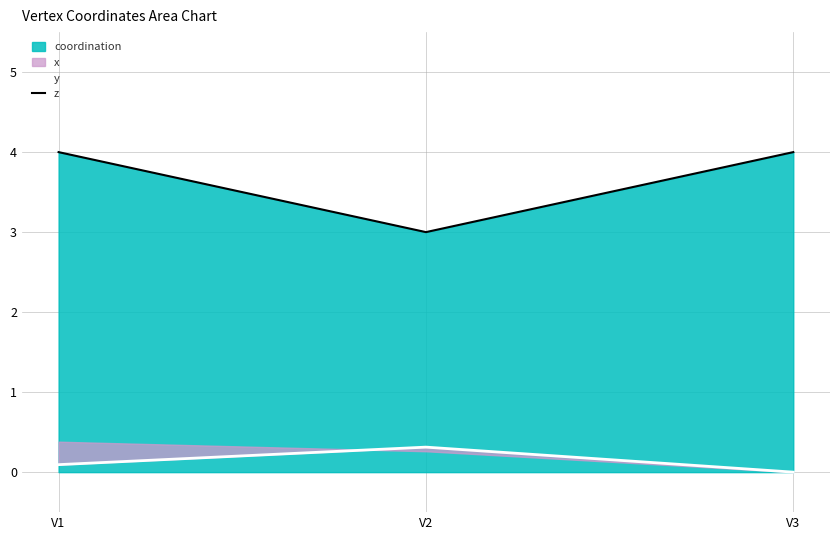

Does the chart display data point markers on the line(s)?

No